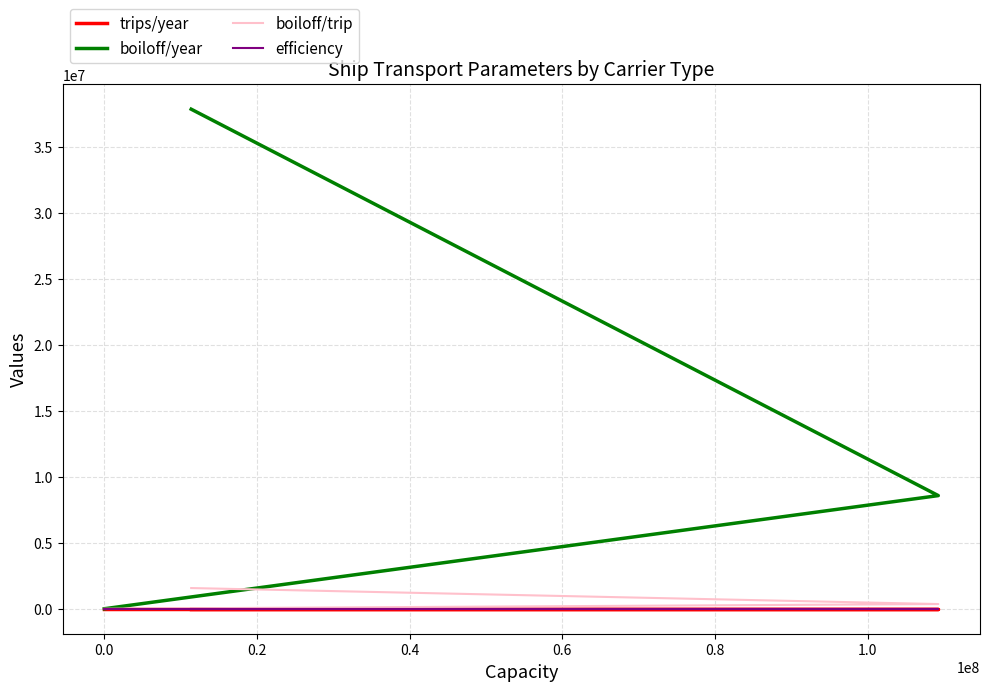

True or false: boiloff/trip has a value of 0.0 at 0.0.

True